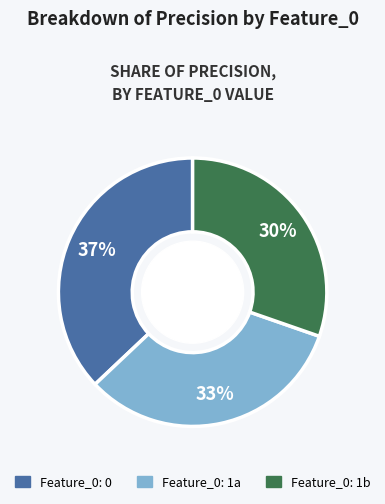

To the nearest percent, what is the average slice percentage?

33%